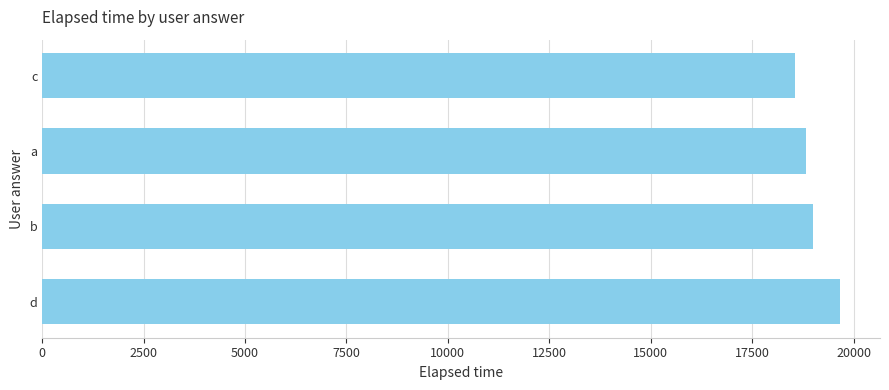

What is the difference between the maximum and second lowest values?

833